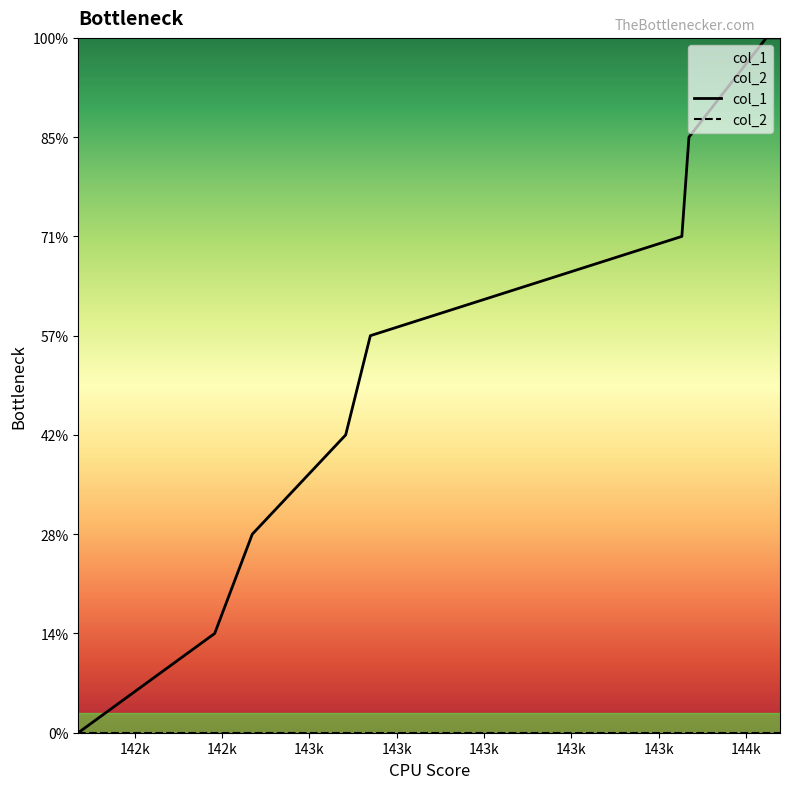

Where does the data first go above 4?

1438528173